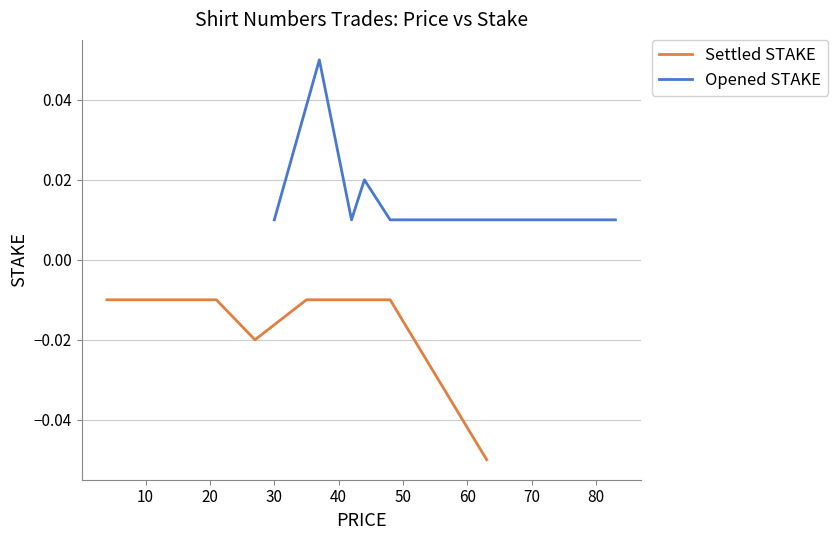

Between 10 and 80, which series saw the biggest shift?

Settled STAKE